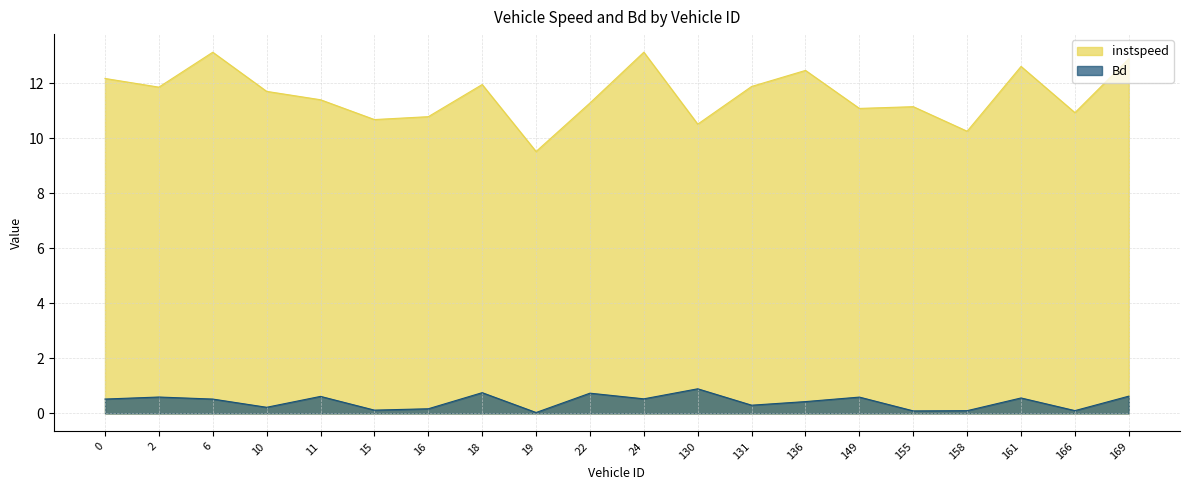

What are all the series names shown in the legend?

instspeed, Bd